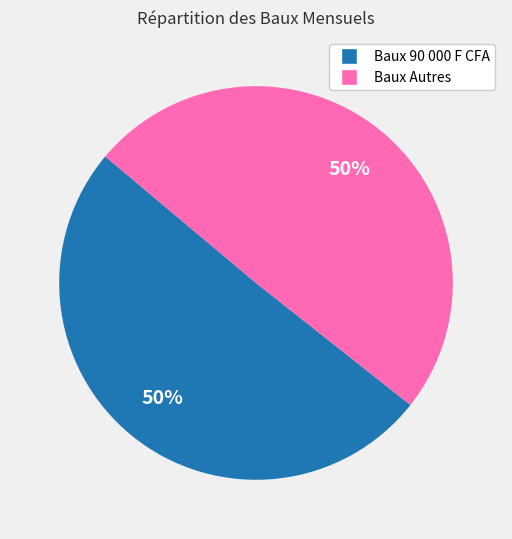

How many slices are in this pie chart?

2